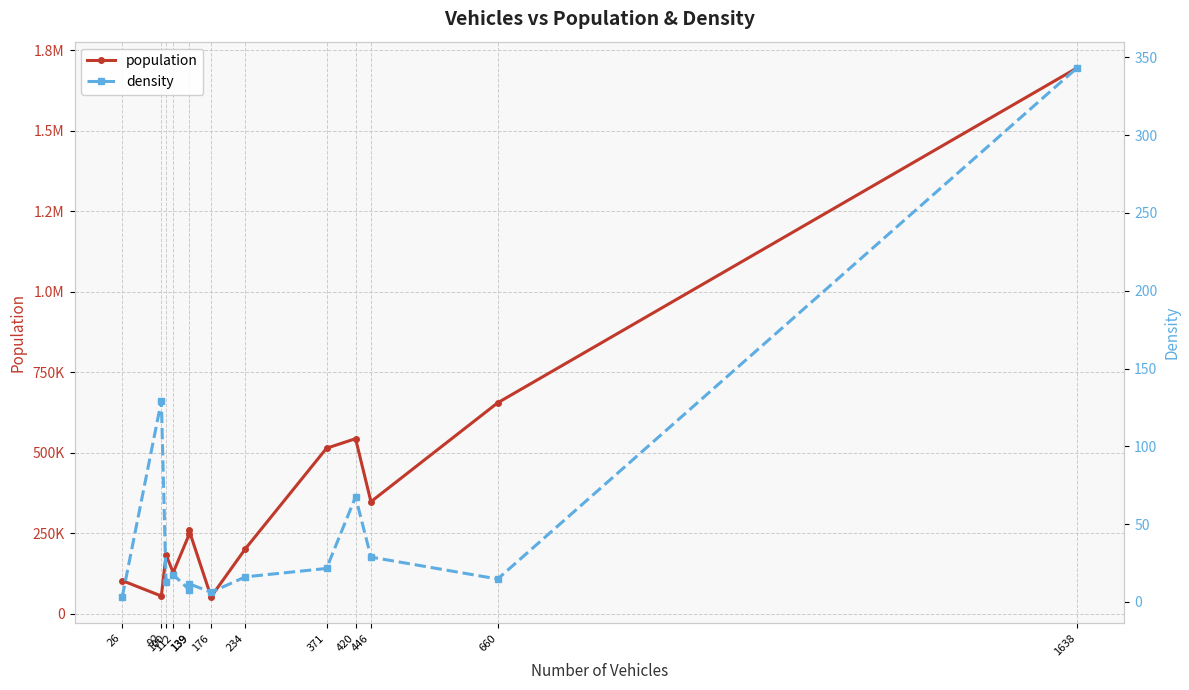

Count the number of categories in the chart.

13